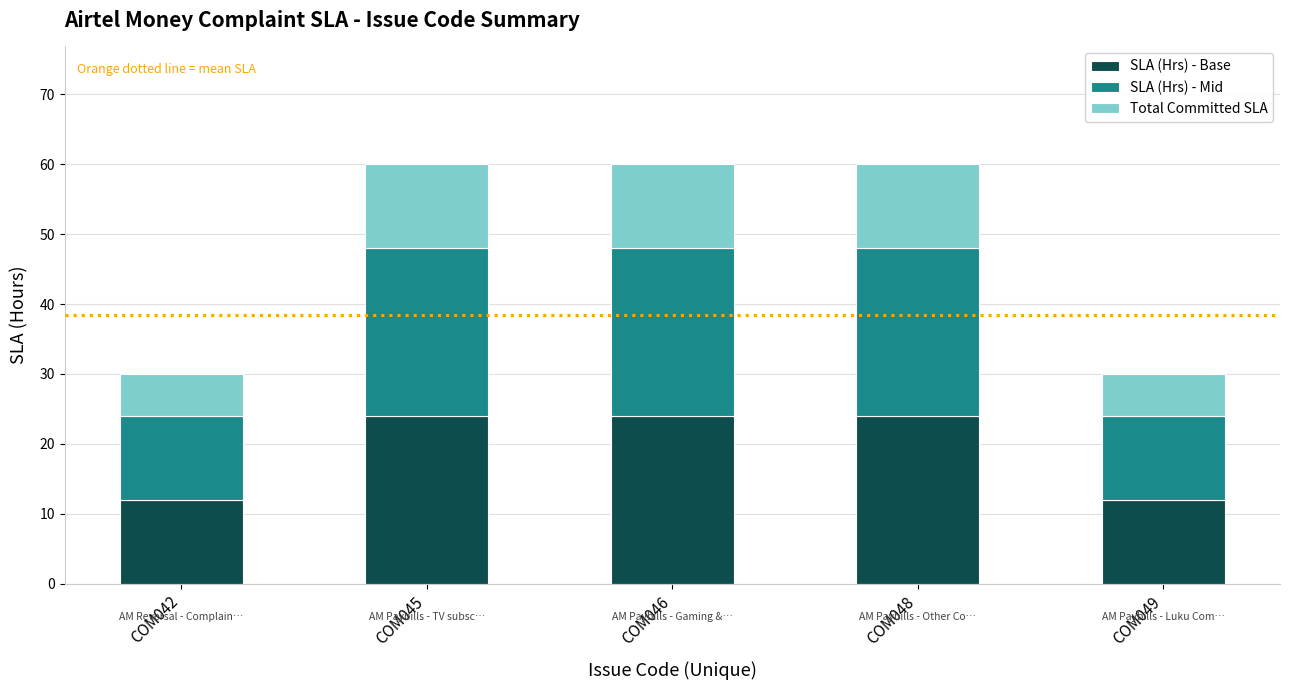

What is the difference between the maximum and minimum values in the SLA (Hrs) - Base series?

12